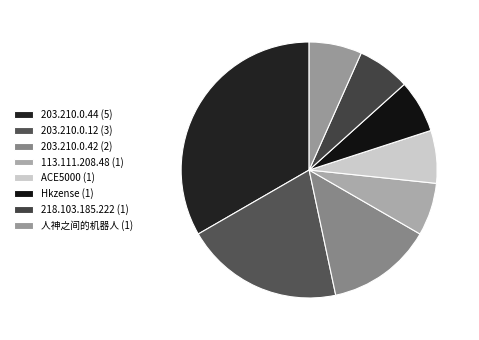

What percentage is the 人神之间的机器人 slice, to the nearest percent?

7%